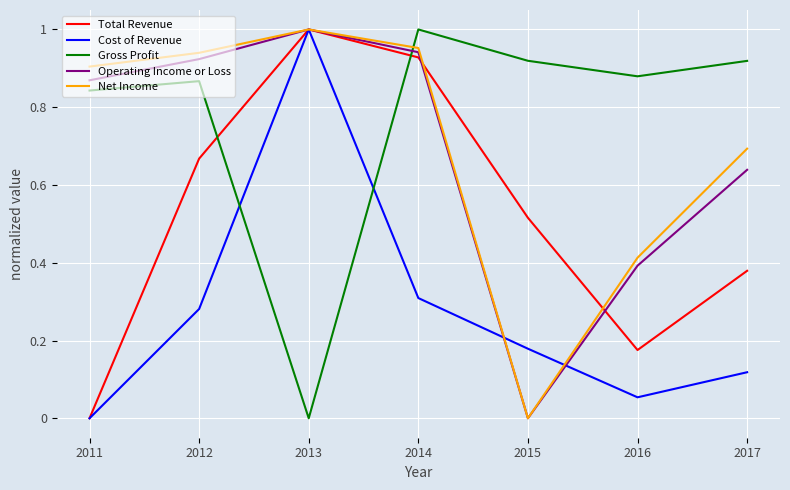

How many interior local valleys does the Cost of Revenue series have?

1